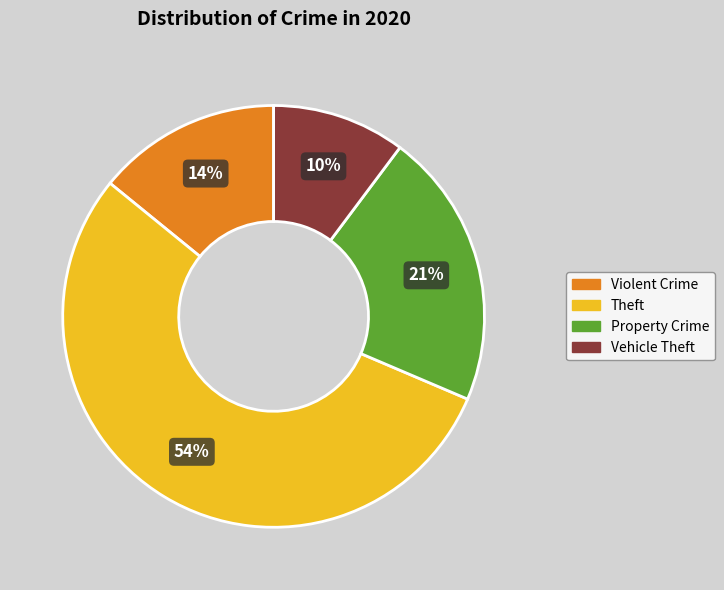

To the nearest percent, what is the difference between the largest and smallest slice percentages?

44%